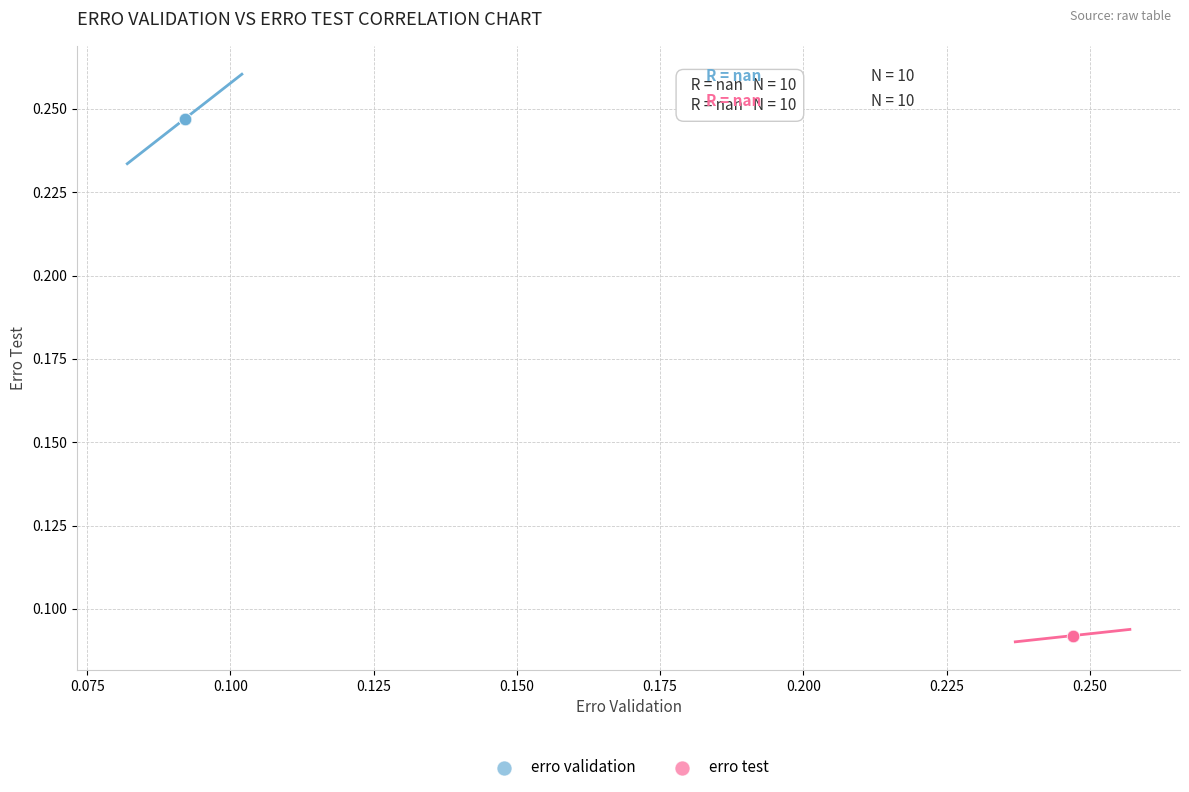

Which series contains the highest Y value?

erro validation